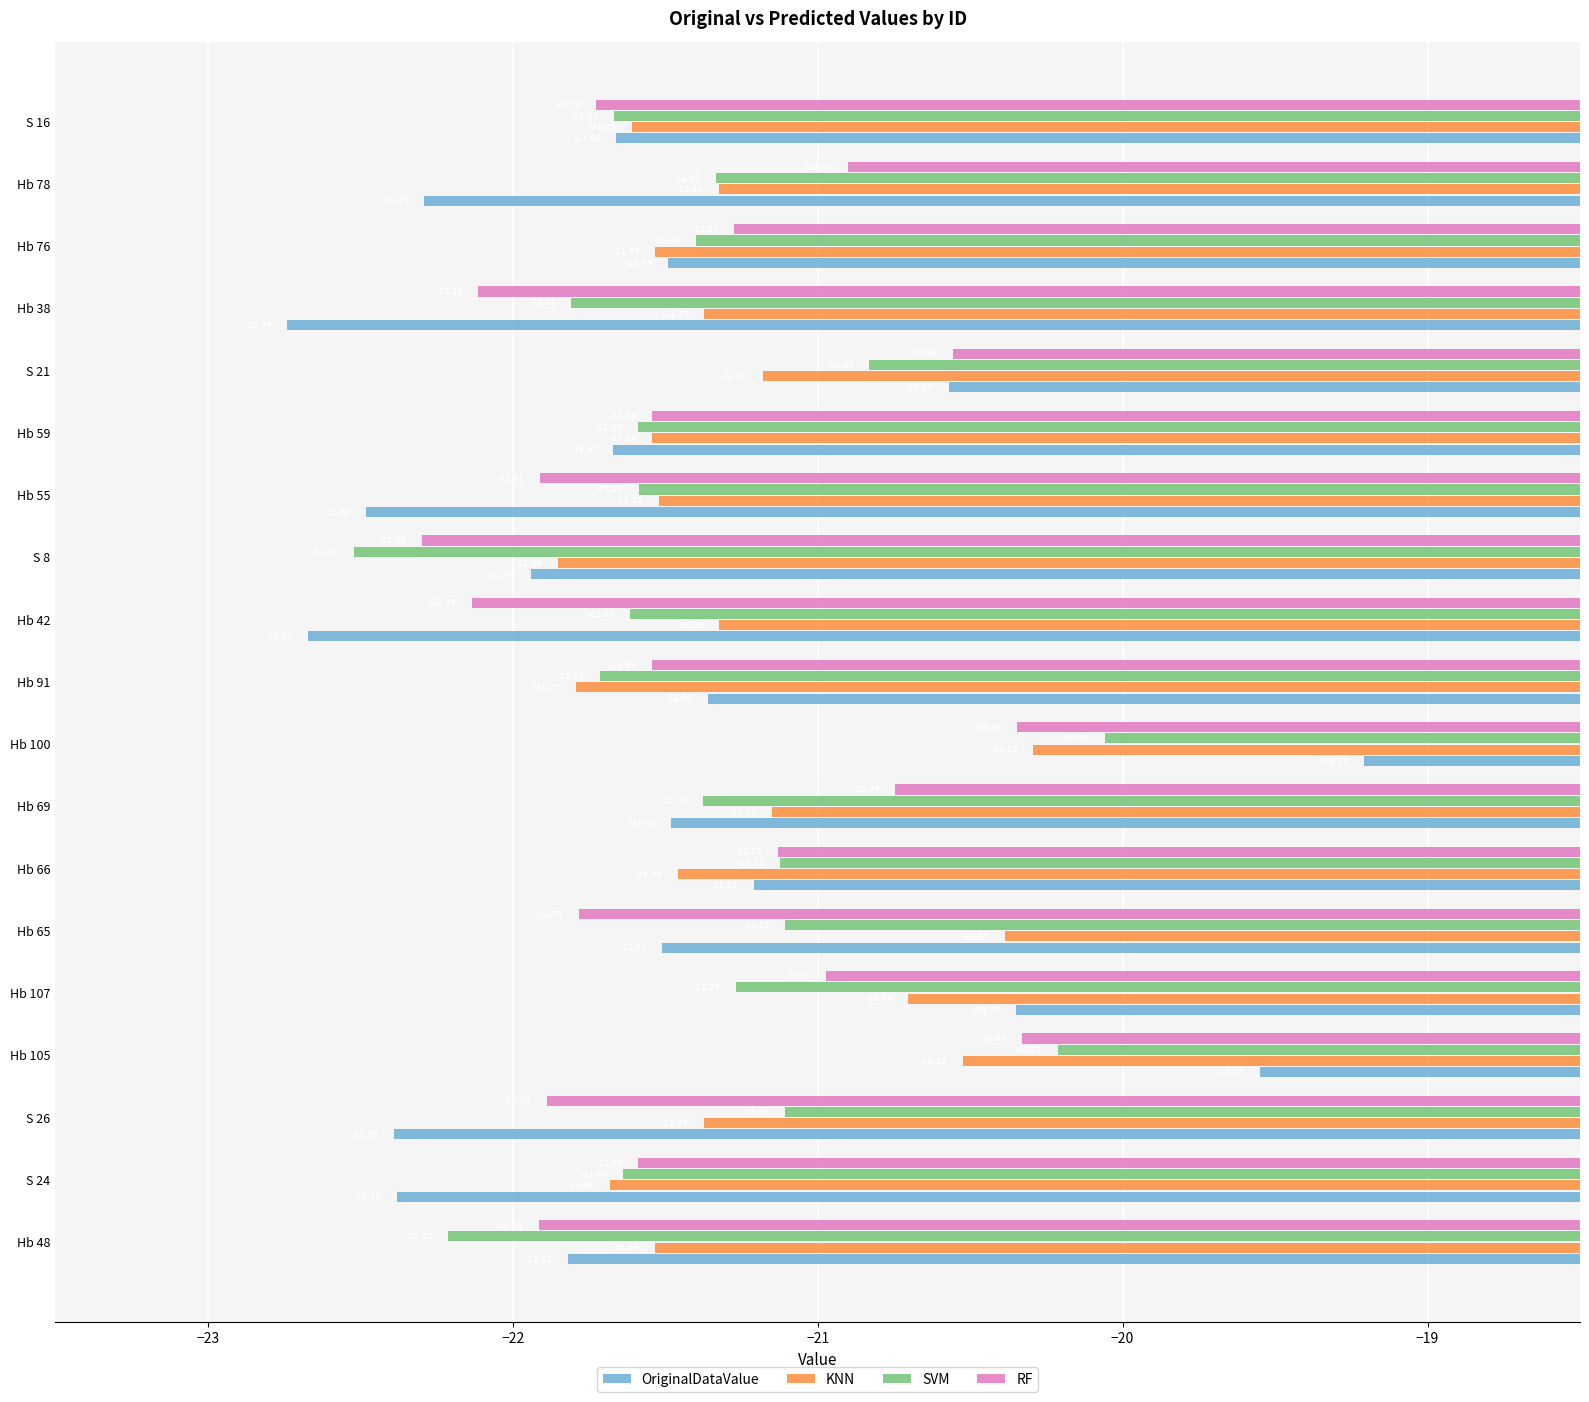

What is the difference between the maximum and minimum values in the OriginalDataValue series?

3.5